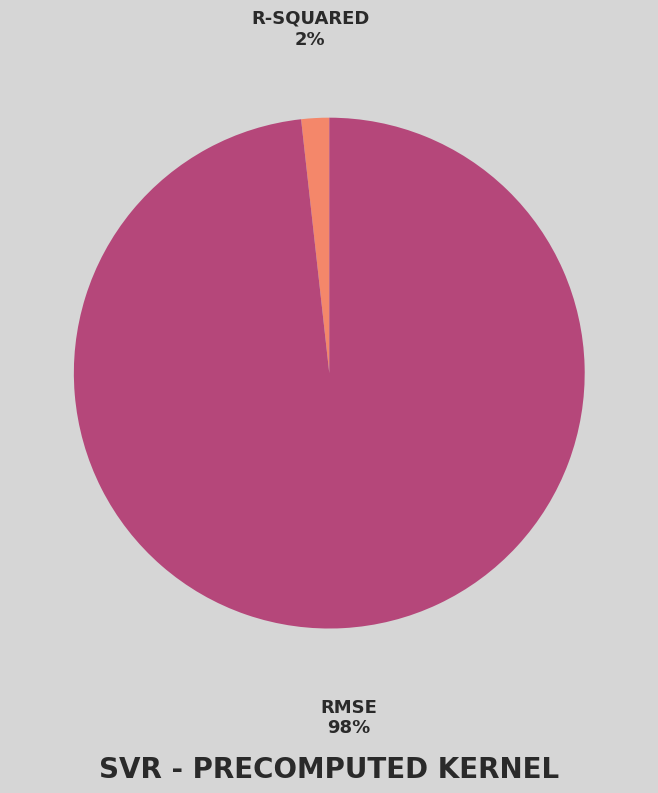

Is there any slice that represents more than half of the pie?

Yes